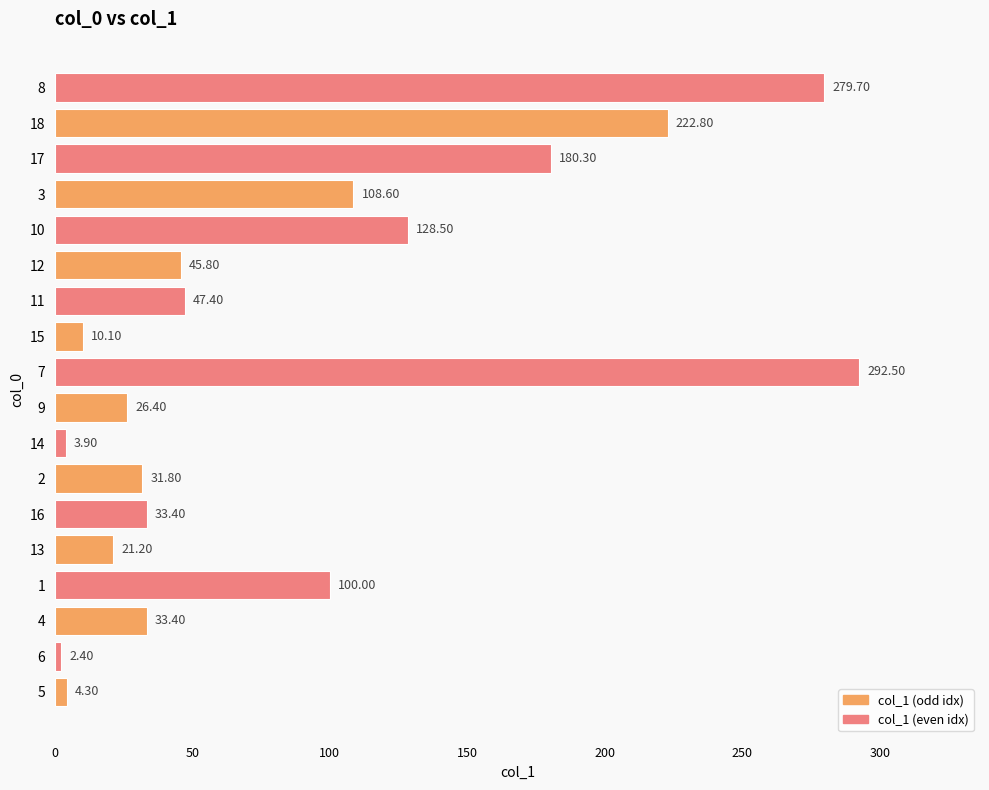

What is the difference between the values at 1 and 15?

89.9